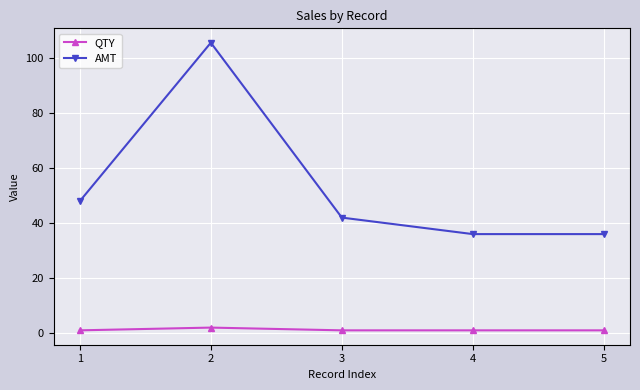

What is the maximum value for AMT?

105.6